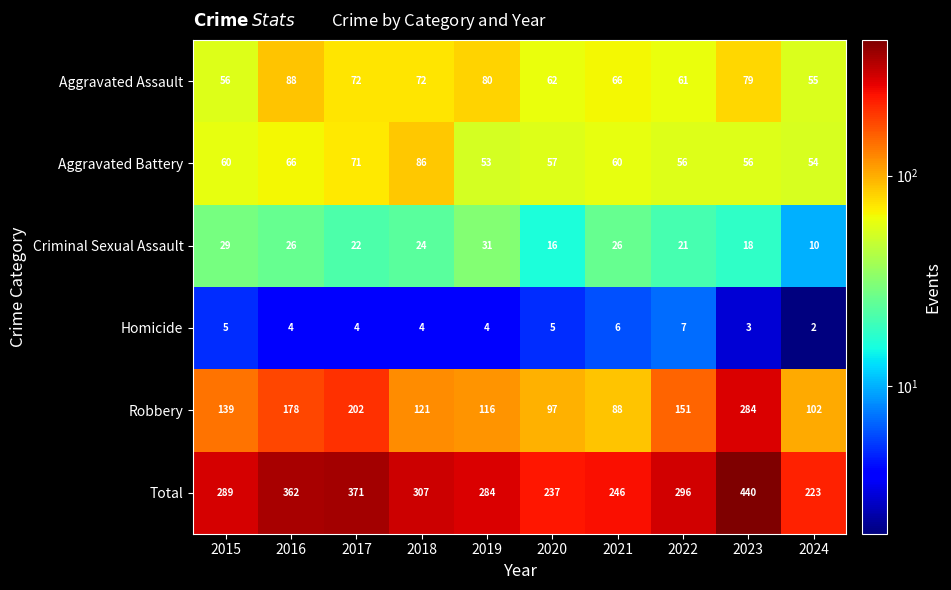

True or false: Homicide has a value of 3 at 2024.

False